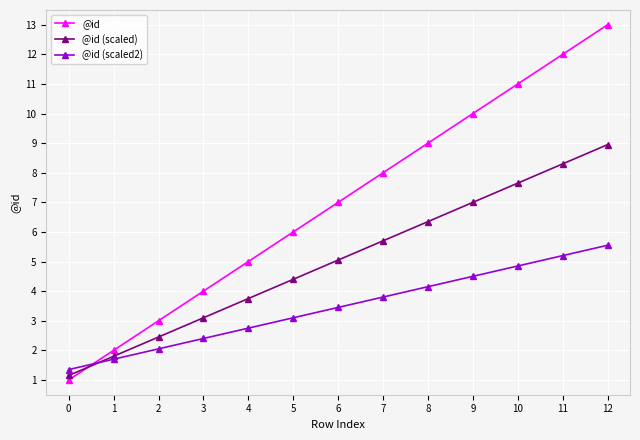

What is the total value across all series at 10?

23.5